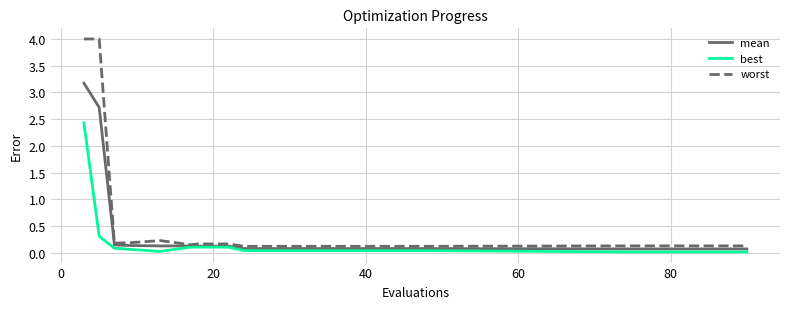

Which series has the widest spread of values?

worst